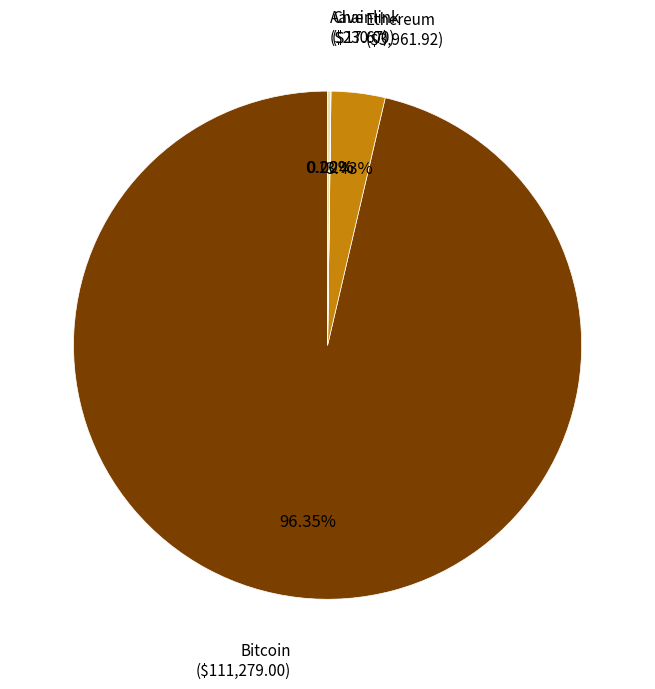

Is there any slice that represents more than half of the pie?

Yes